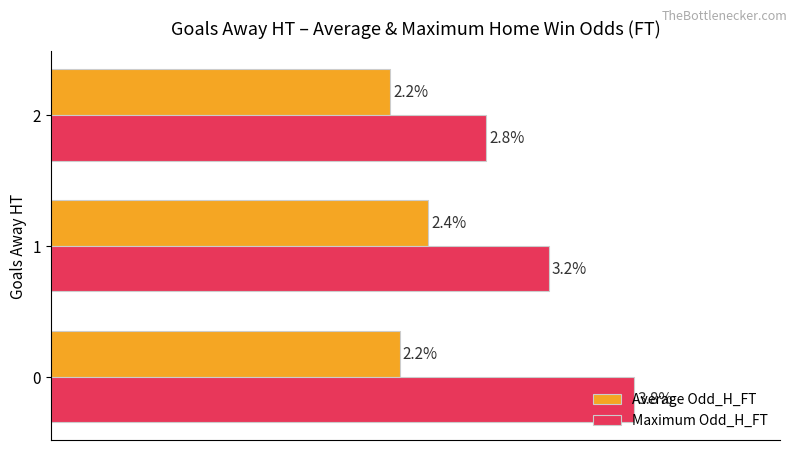

Which series has the largest total across all categories?

Maximum Odd_H_FT